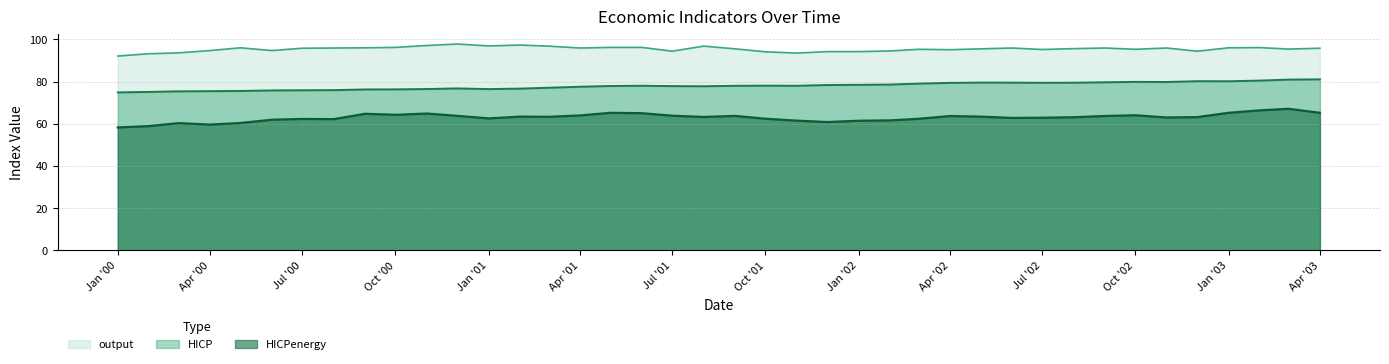

What is the highest value of the output series?

97.8